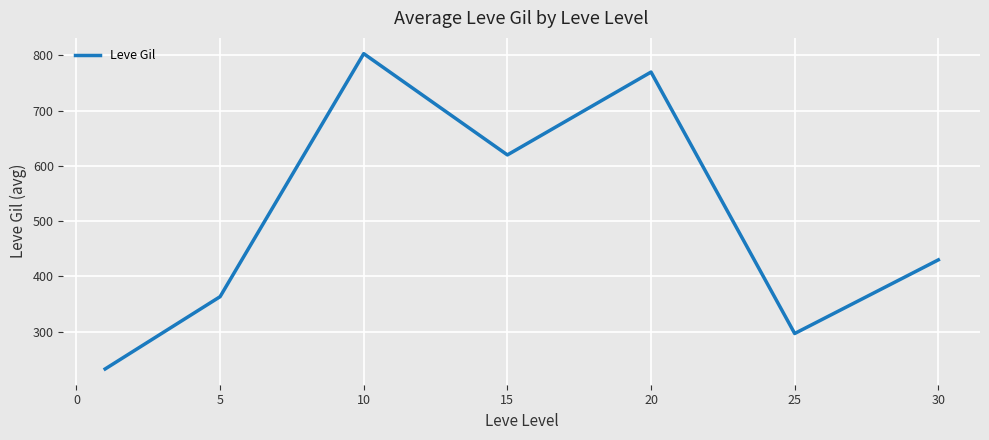

What is the difference between the maximum and minimum values?

570.8